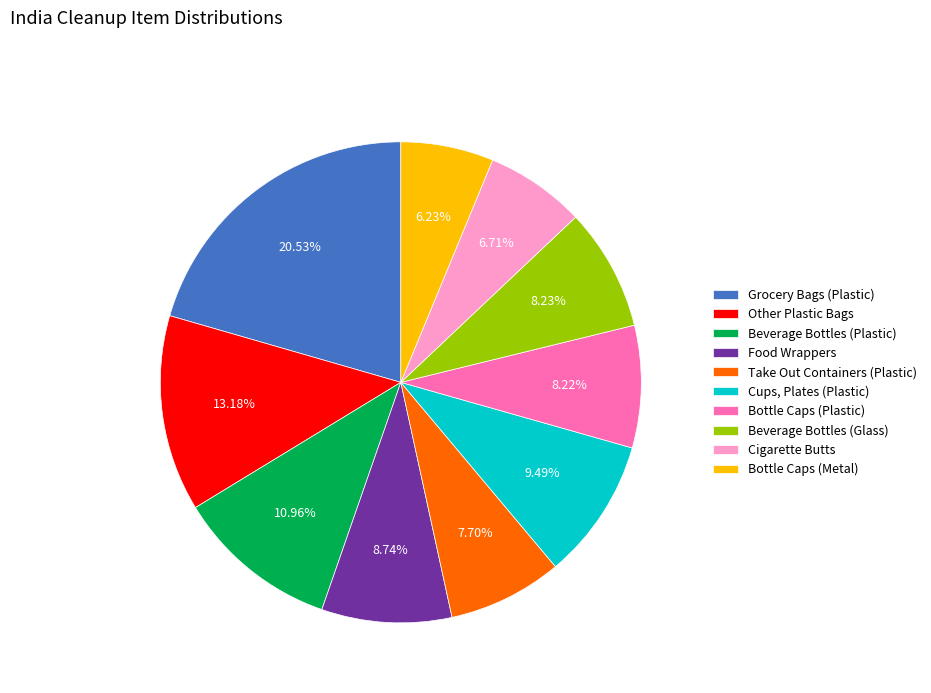

Is there a majority slice in this chart?

No